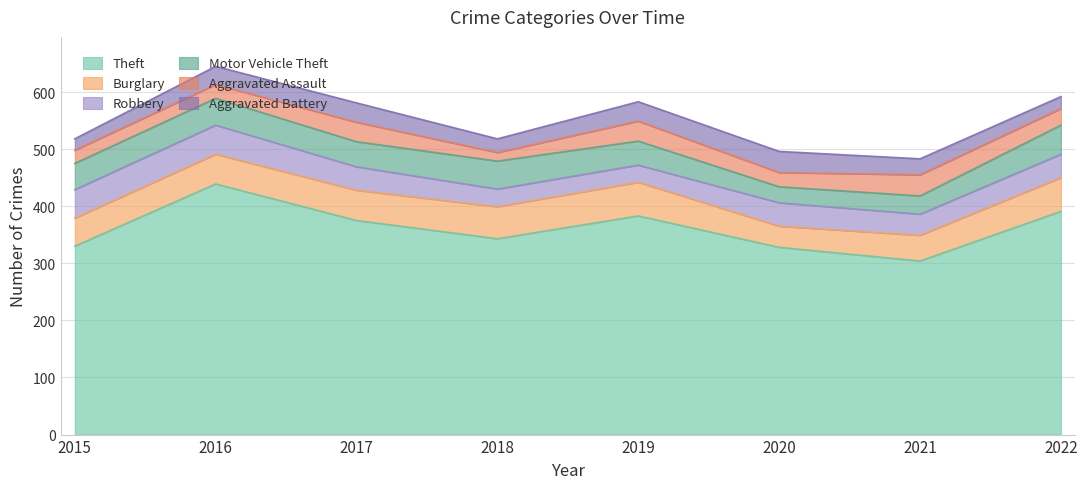

Reading left to right, transcribe all the data shown in this chart.

Theft: 2015=330	2016=439	2017=375	2018=343	2019=383	2020=328	2021=304	2022=391
Burglary: 2015=49	2016=52	2017=53	2018=56	2019=59	2020=37	2021=45	2022=59
Robbery: 2015=50	2016=51	2017=41	2018=31	2019=30	2020=41	2021=37	2022=41
Motor Vehicle Theft: 2015=46	2016=47	2017=44	2018=49	2019=42	2020=28	2021=32	2022=51
Aggravated Assault: 2015=23	2016=24	2017=34	2018=15	2019=35	2020=25	2021=37	2022=29
Aggravated Battery: 2015=20	2016=32	2017=34	2018=24	2019=34	2020=37	2021=28	2022=21